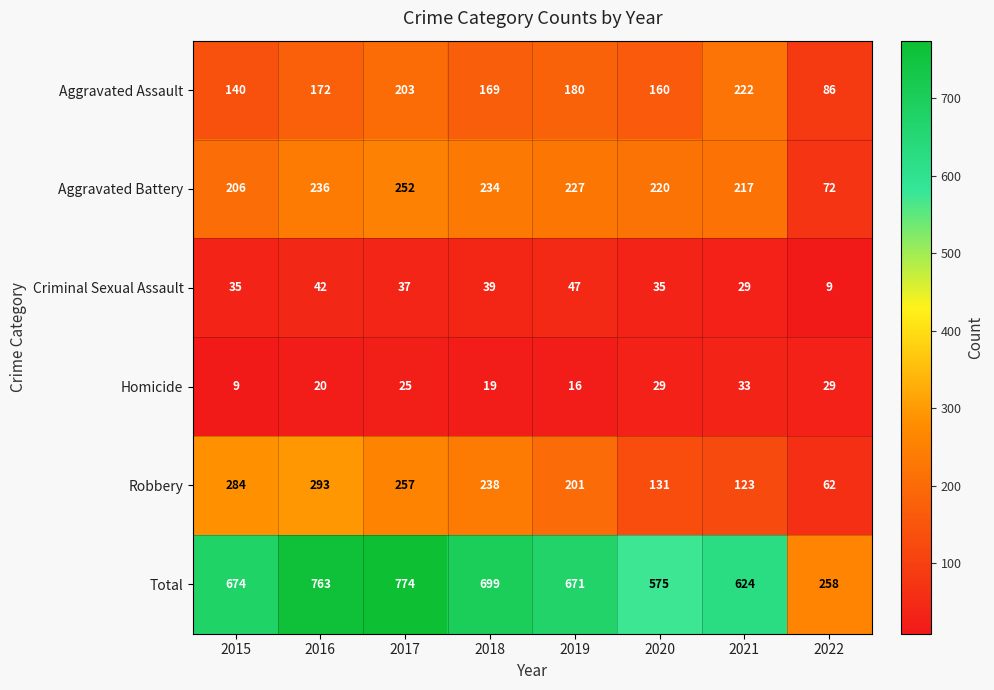

Count the number of data series in this chart.

6